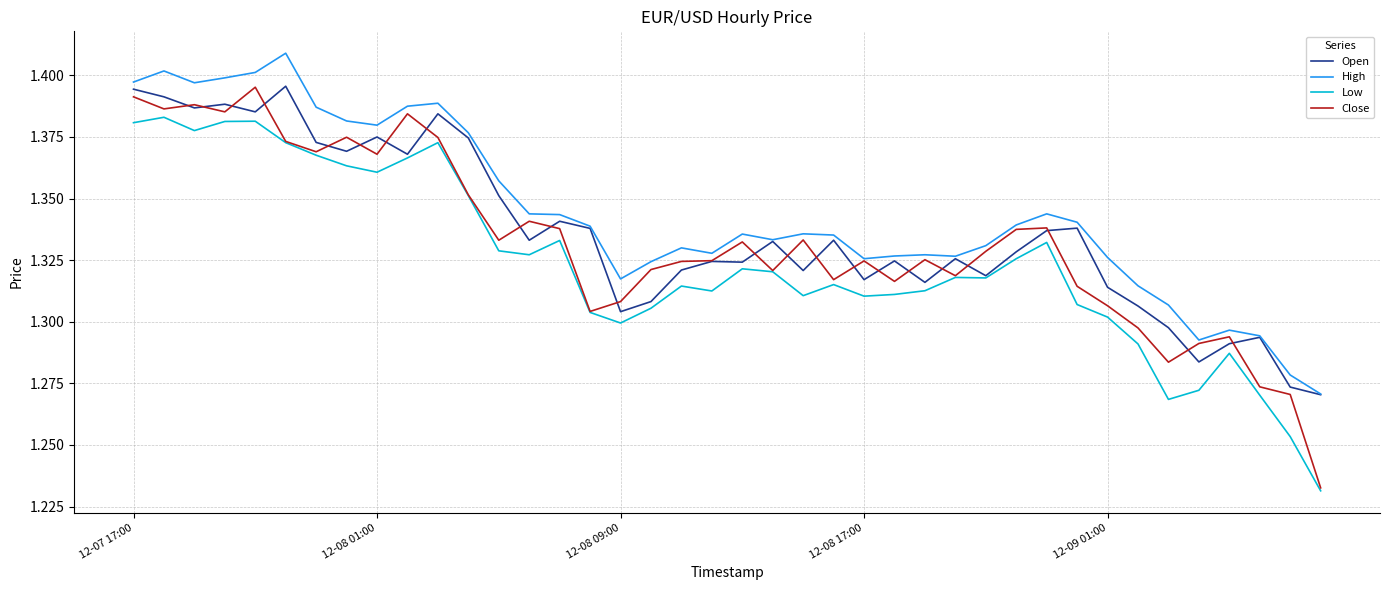

Which series has the largest total across all categories?

High